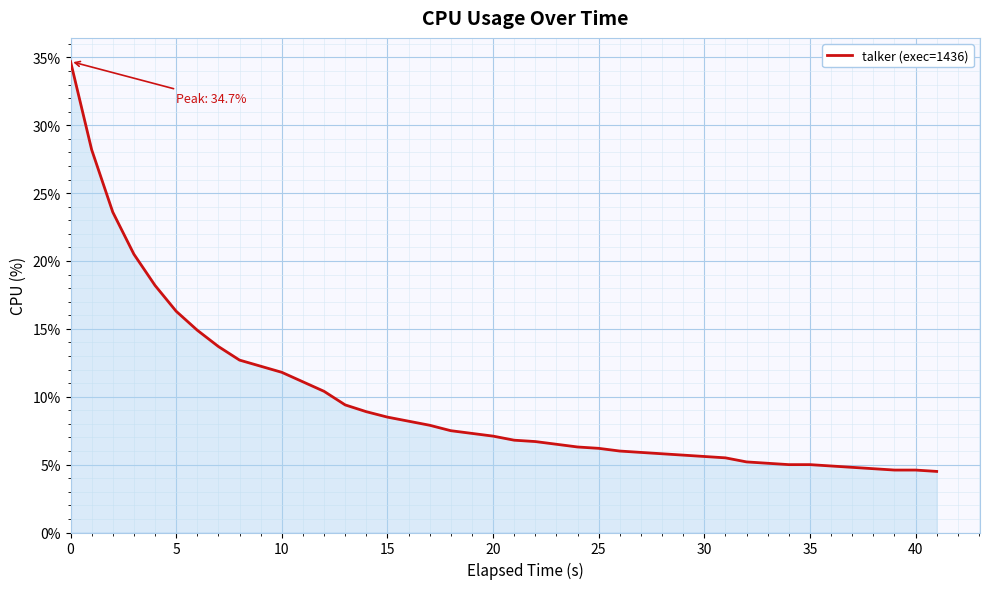

What is the greatest value displayed?

34.7